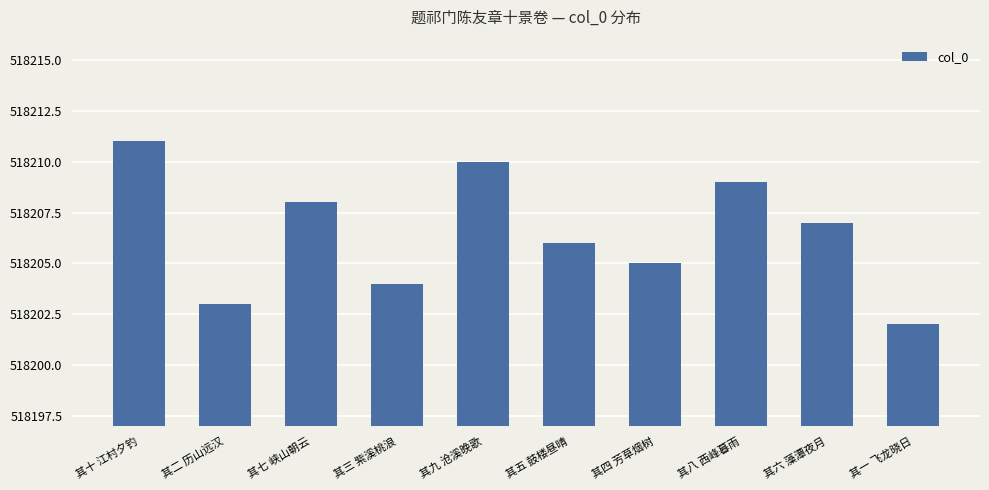

Reading left to right, list all the values displayed in this chart.

518211	518203	518208	518204	518210	518206	518205	518209	518207	518202